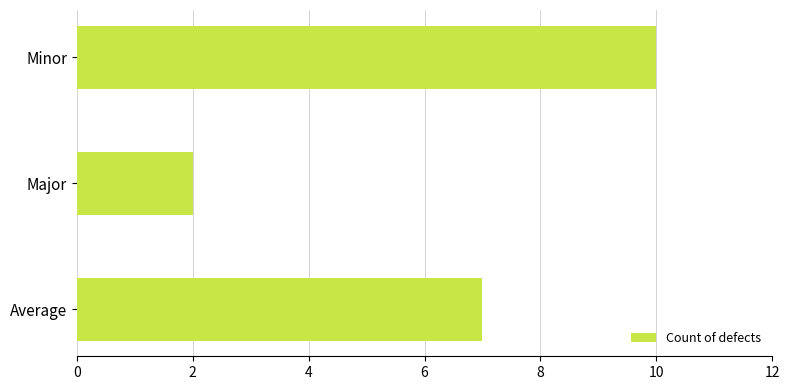

How many distinct data groups are displayed?

1